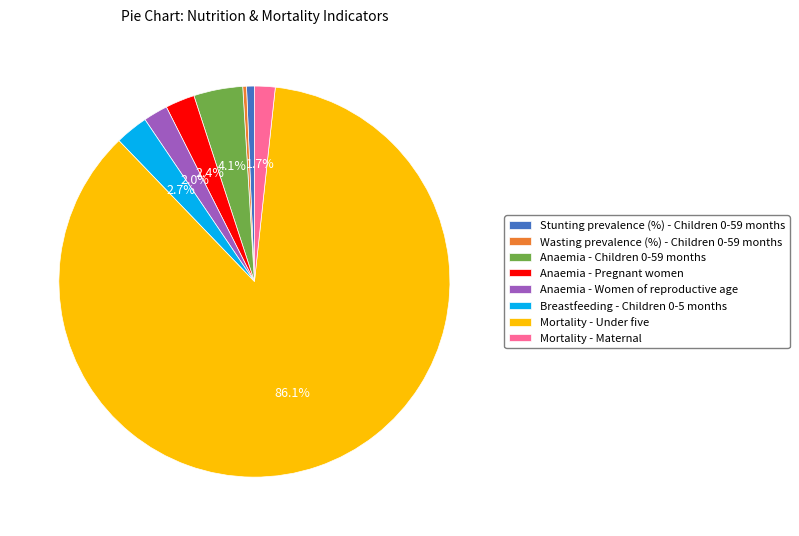

To the nearest percent, what percentage of the pie is Anaemia - Women of reproductive age?

2%